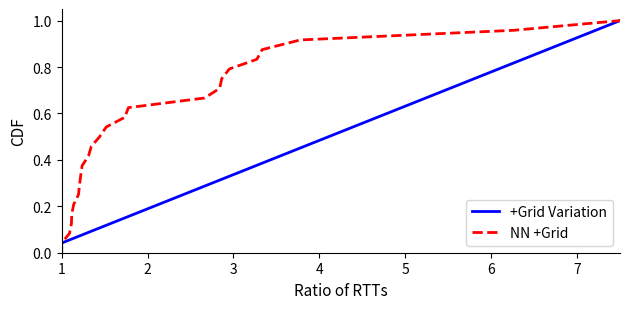

Does the chart display data point markers on the line(s)?

No